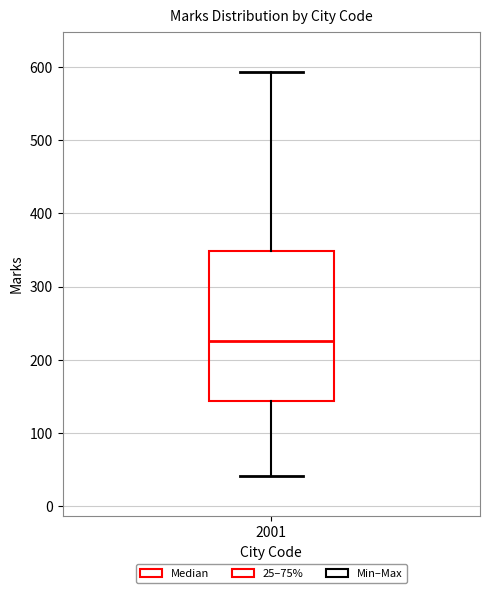

Transcribe this box plot: give where the median line is, the range the box spans, and where the two whiskers end, as read against the y-axis. The values are not printed on the chart, so give them approximately, as read against the axis.

median 230, box 140 to 350, whiskers 40 to 590